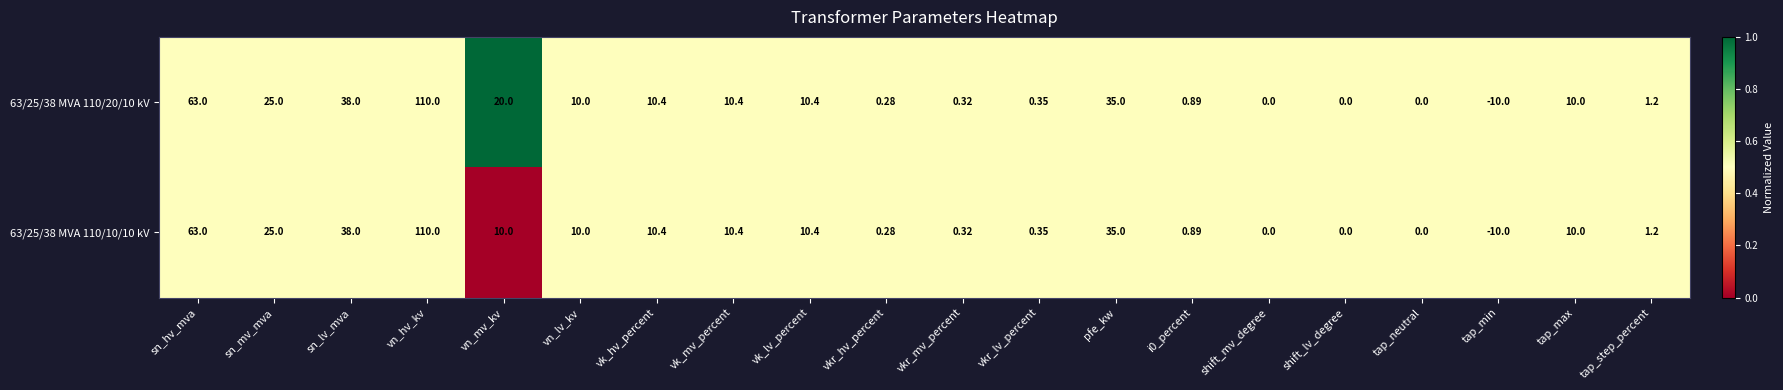

Is the value of 63/25/38 MVA 110/20/10 kV at vk_mv_percent greater than the value of 63/25/38 MVA 110/10/10 kV at tap_max?

Yes